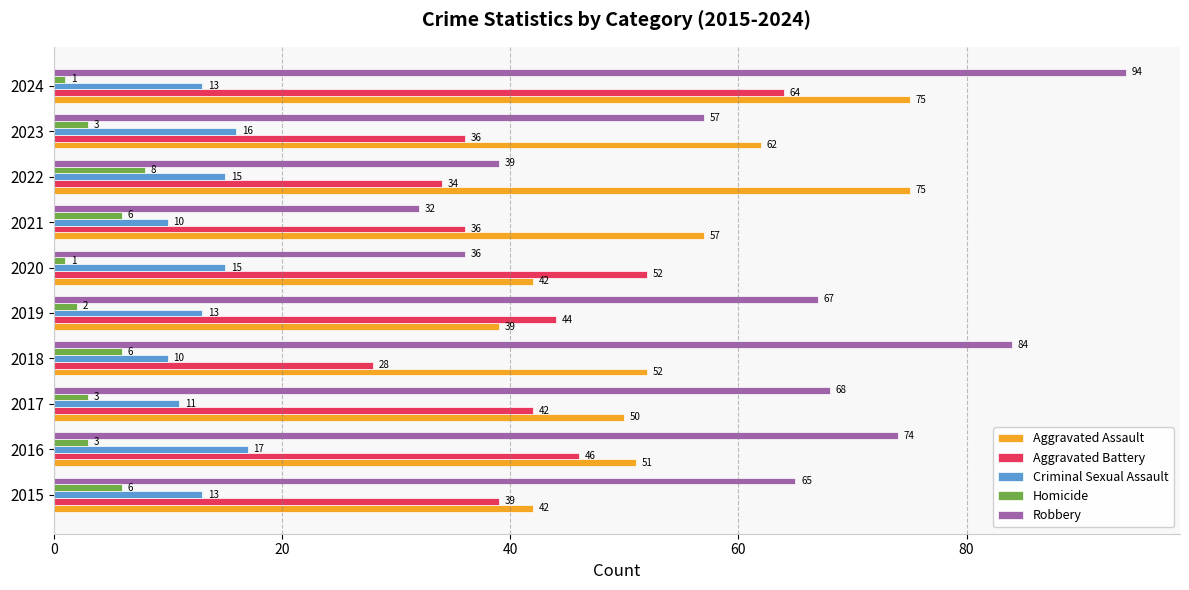

At how many categories does at least one series exceed 21?

10